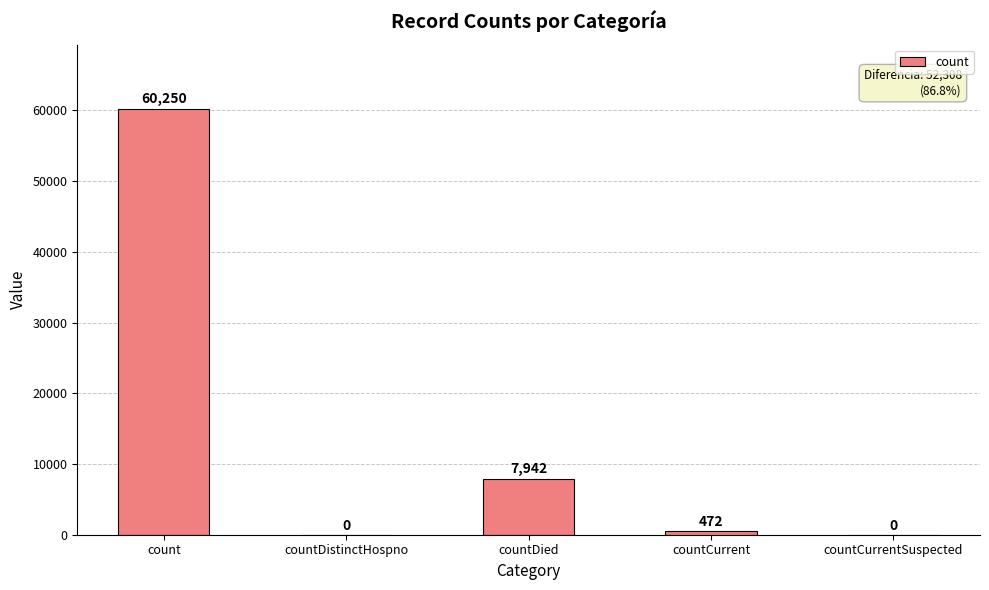

What is the sum of the values at countDistinctHospno and countCurrent?

472